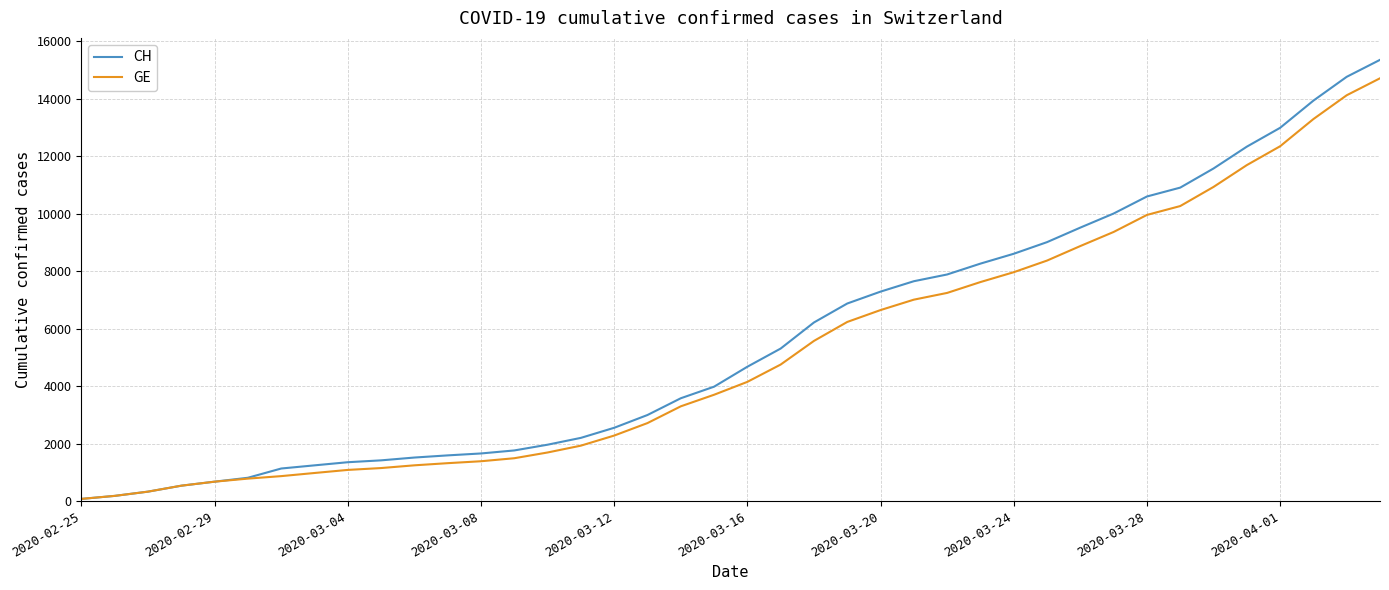

What is the greatest value displayed?

15359